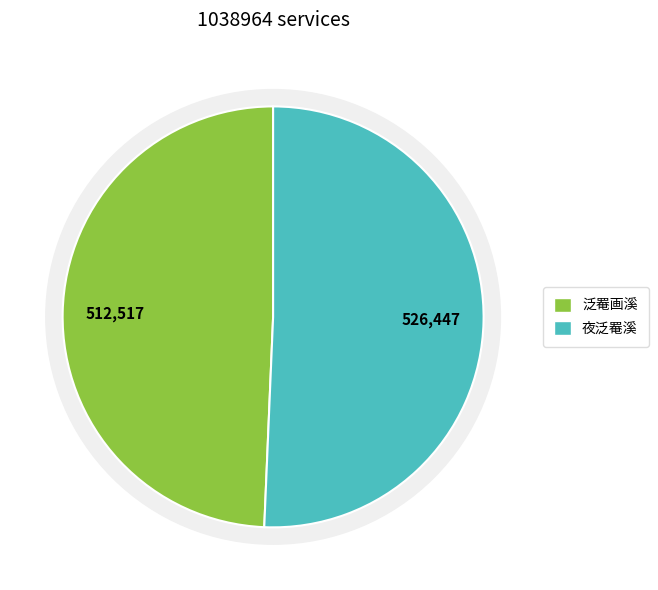

What is the change in value from 泛罨画溪 to 夜泛罨溪?

+13930